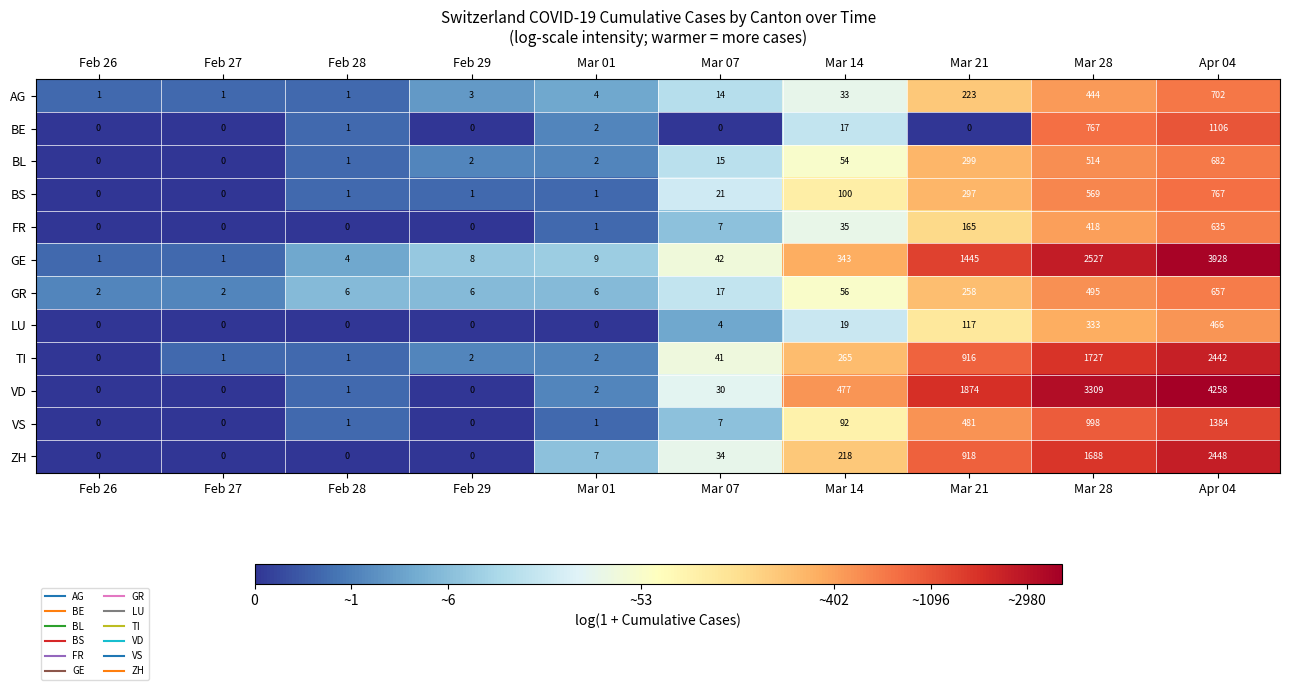

At which label is BS closest to 383?

Mar 21